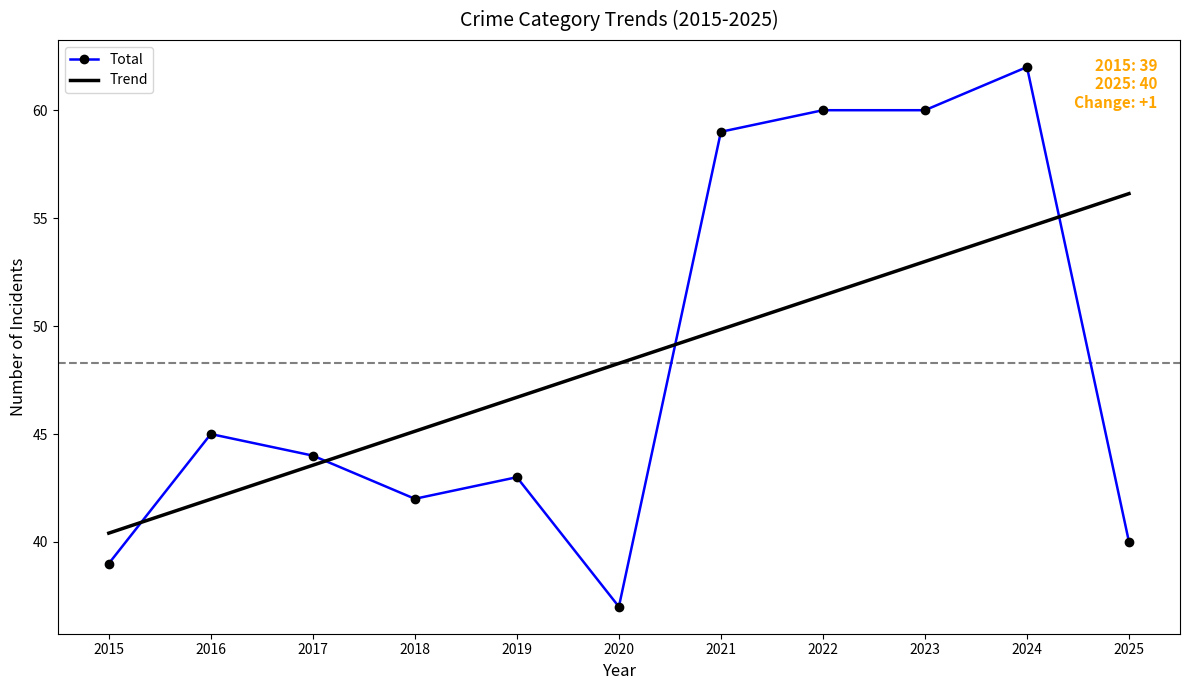

At which category does Total reach its first local valley?

2018